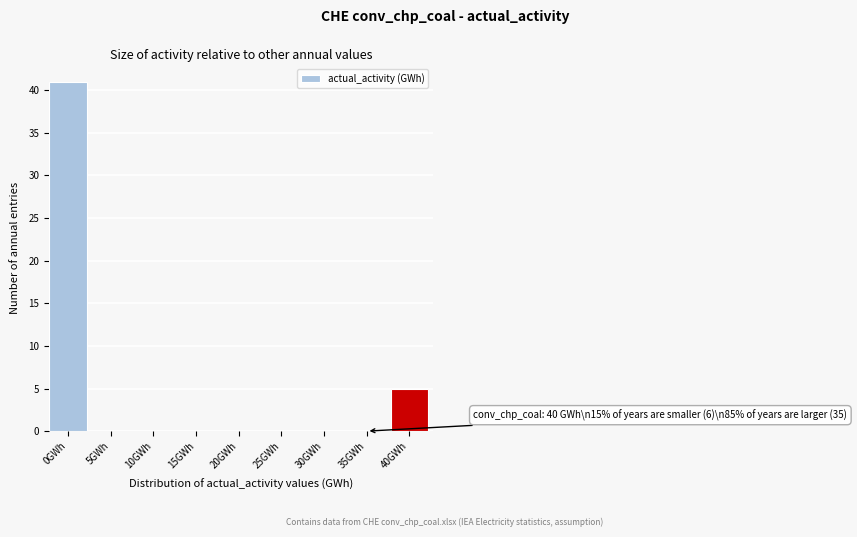

Reading left to right, what are all the values shown in this chart?

0GWh=41	5GWh=0	10GWh=0	15GWh=0	20GWh=0	25GWh=0	30GWh=0	35GWh=0	40GWh=5